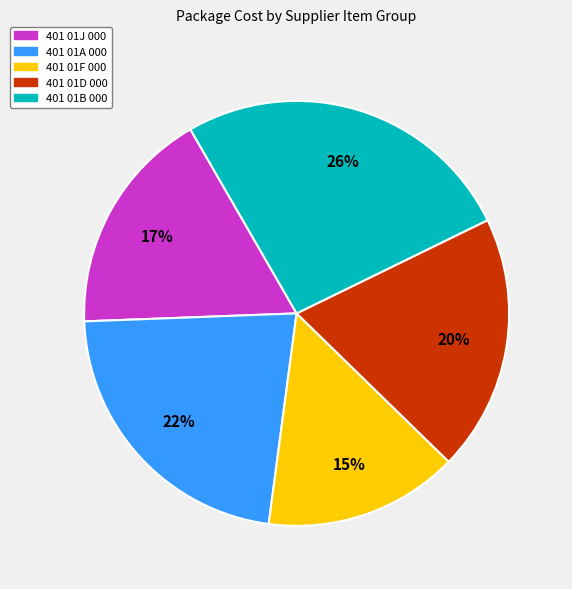

To the nearest percent, what portion does 401 01J 000 represent?

17%